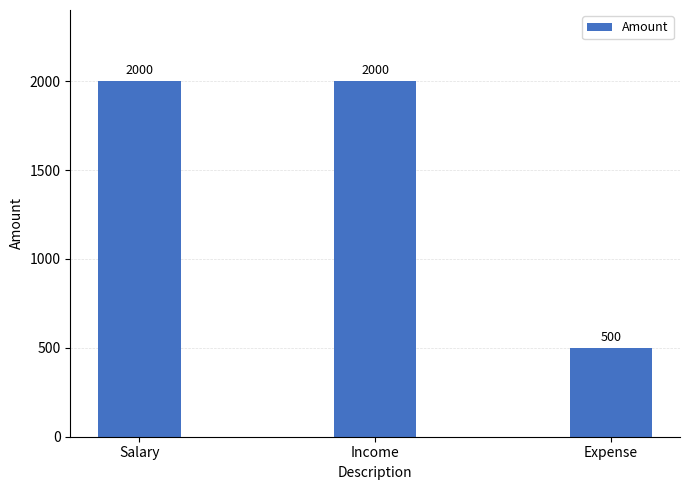

What value does the data have at Income?

2000